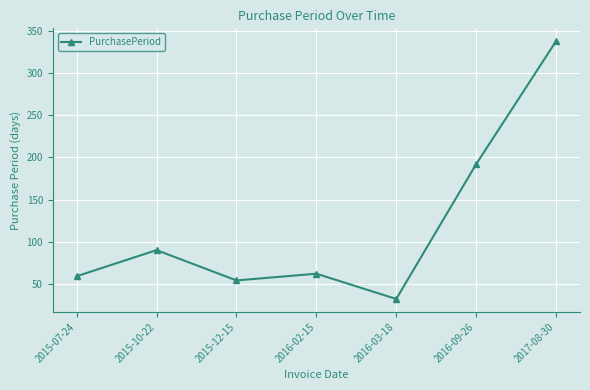

Which label corresponds to the largest value in the chart?

2017-08-30